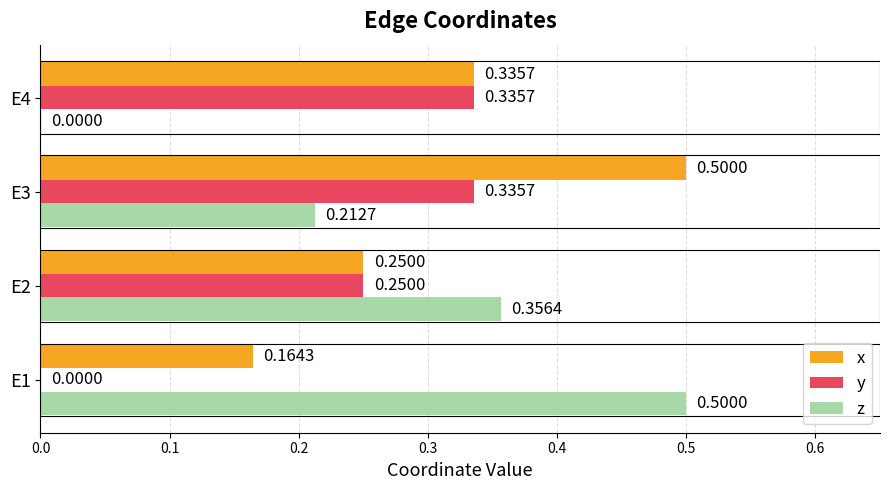

What are all the series names shown in the legend?

x, y, z